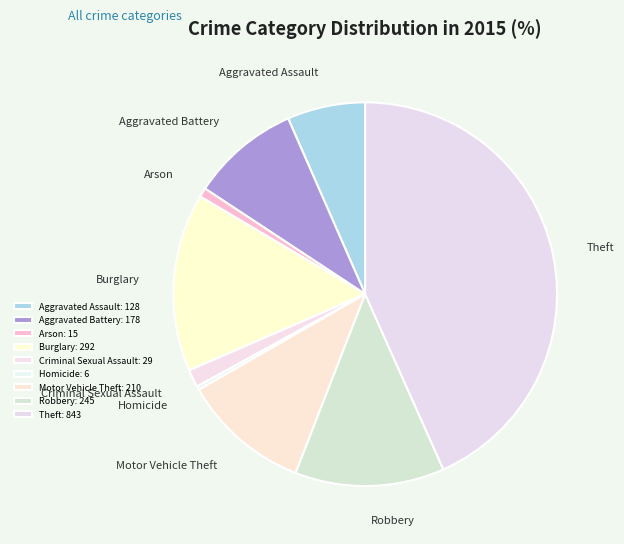

How many slices are in this pie chart?

9